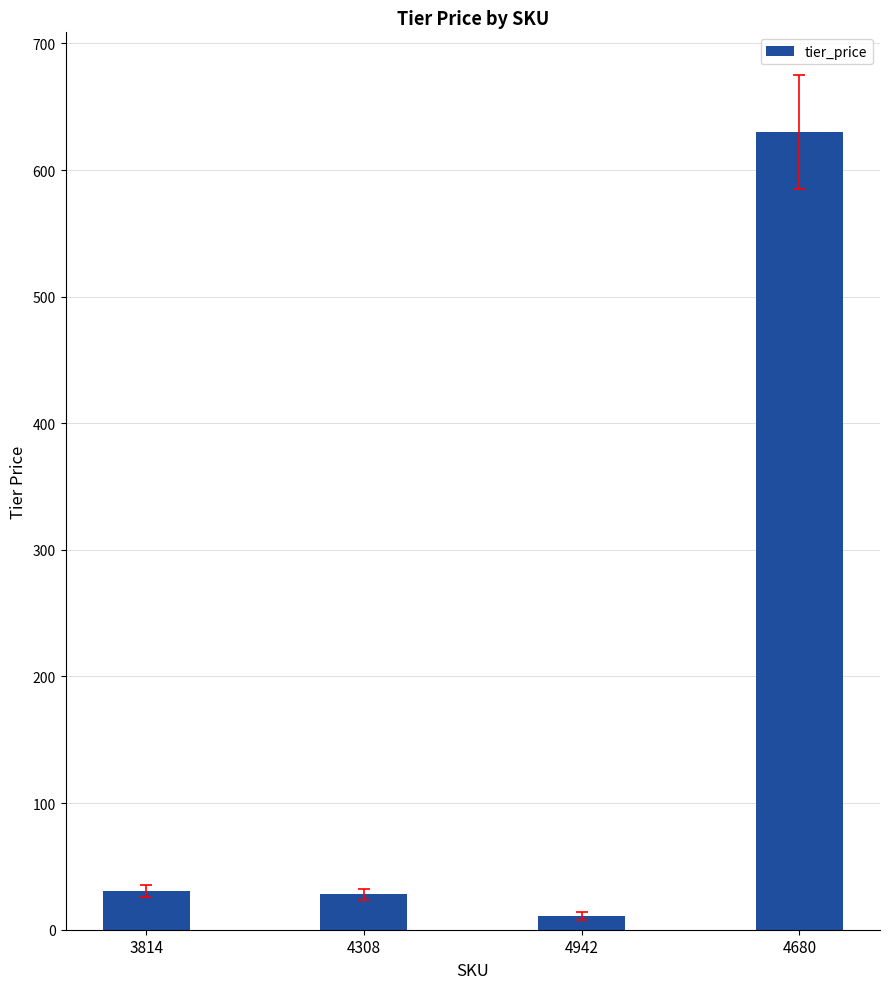

How many bars are there in total?

4